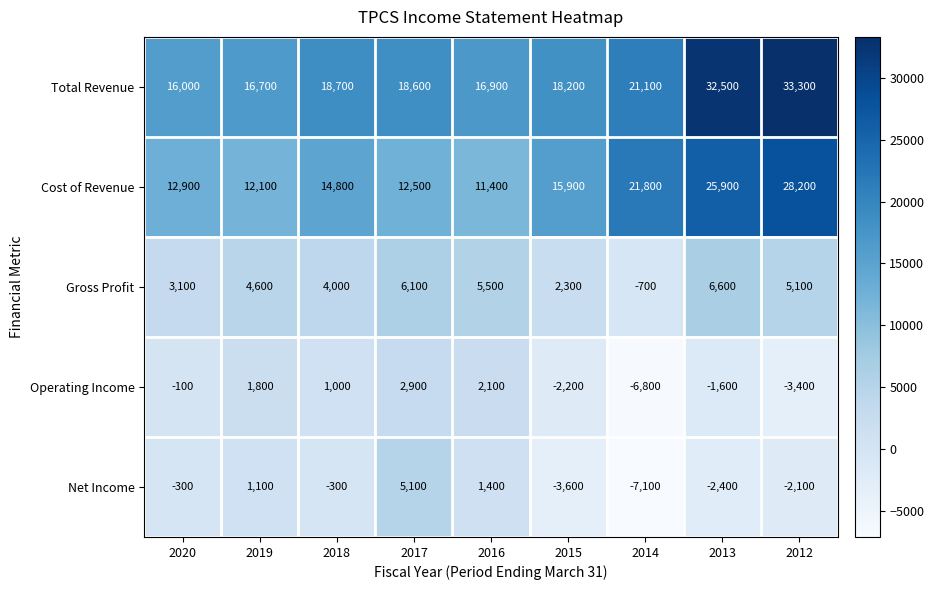

What is the difference between the Cost of Revenue values at 2016 and 2015?

4500